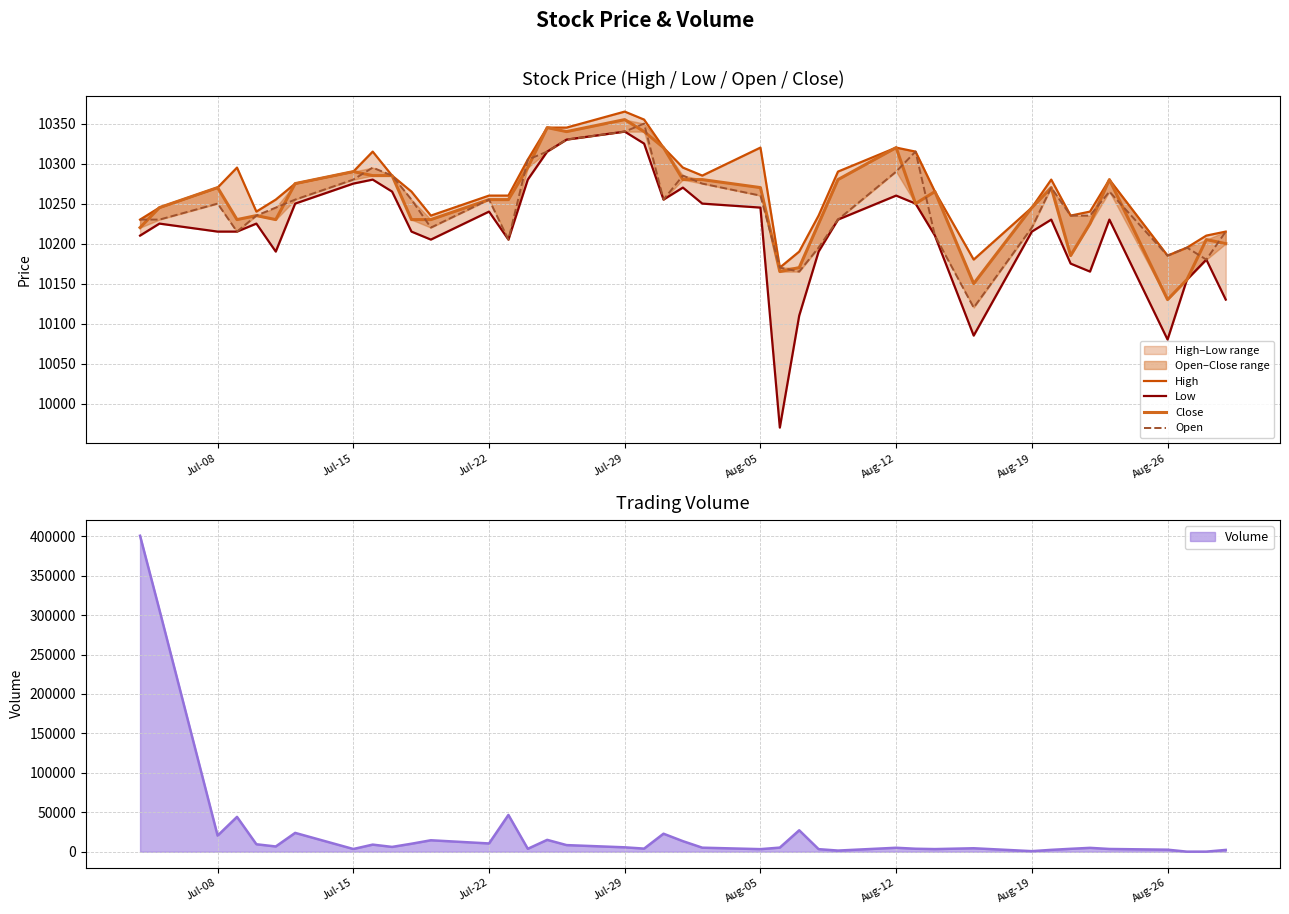

What is the sum of all Open values?

409865